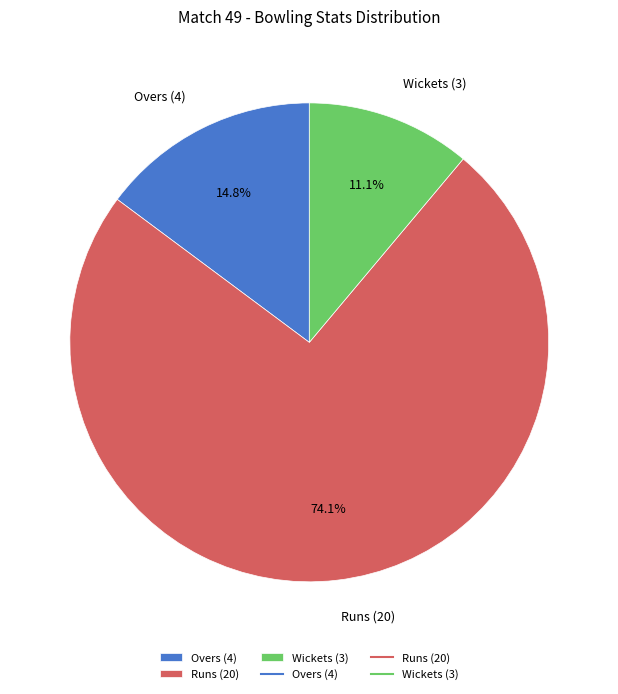

Is Wickets (3) the majority of the pie?

No